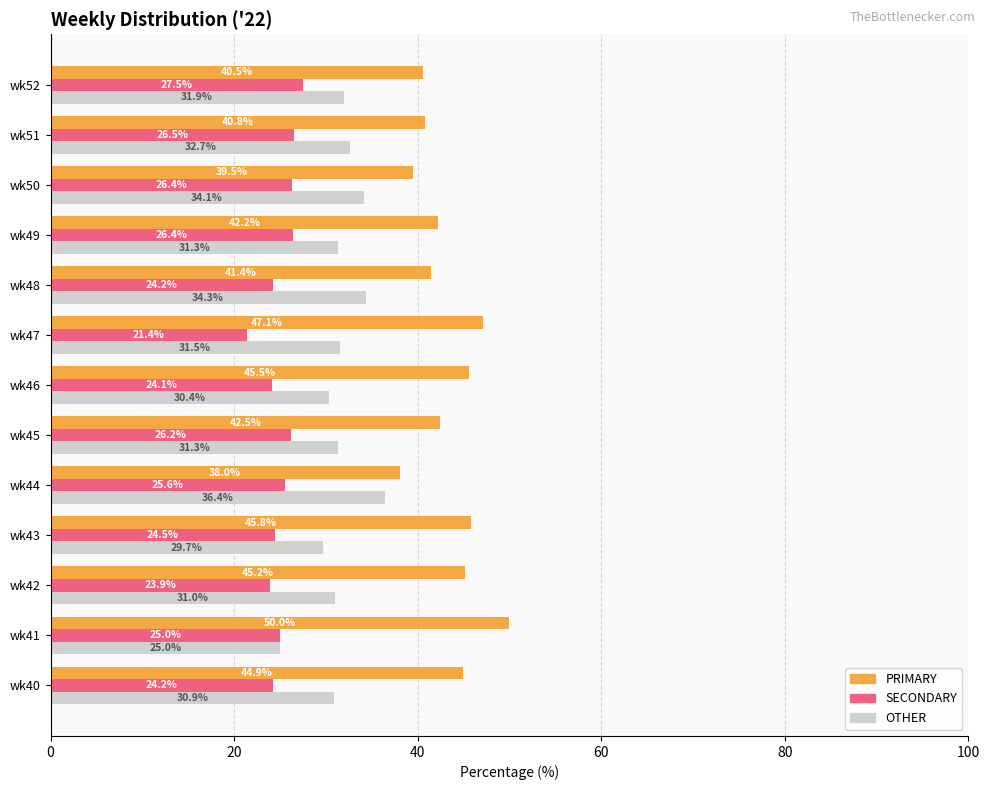

What is the spread (max minus min) of values at wk48?

17.2